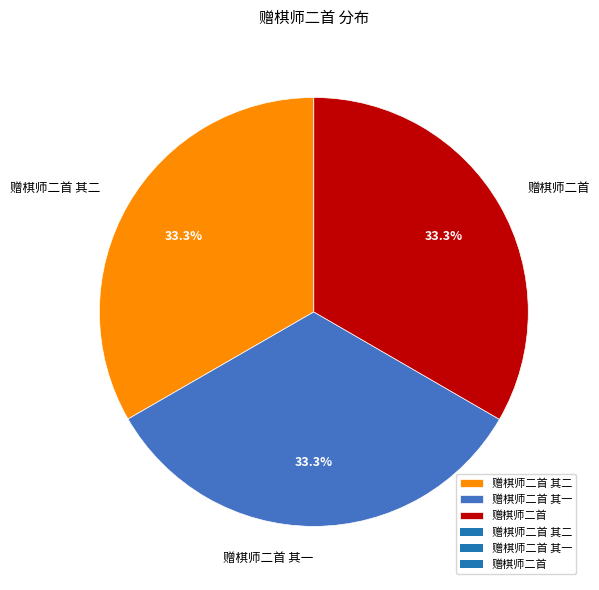

Combined, what portion of the pie is 赠棋师二首 and 赠棋师二首 其一?

66.7%